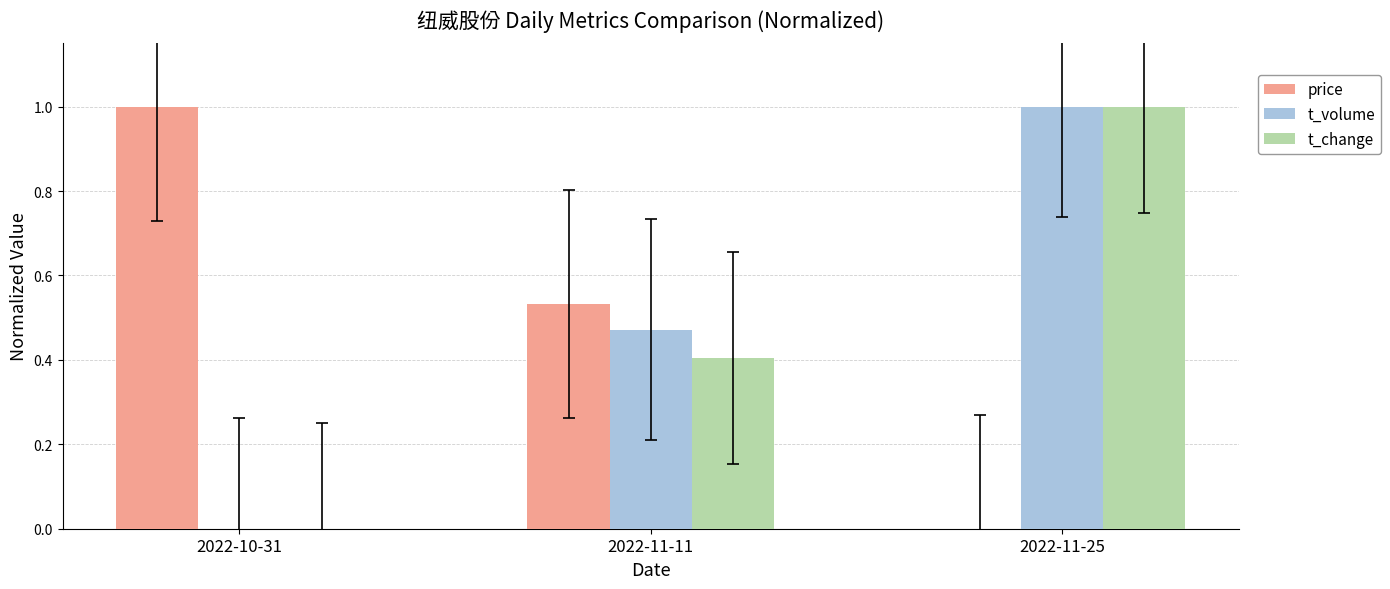

How many values in the price series exceed 0?

2